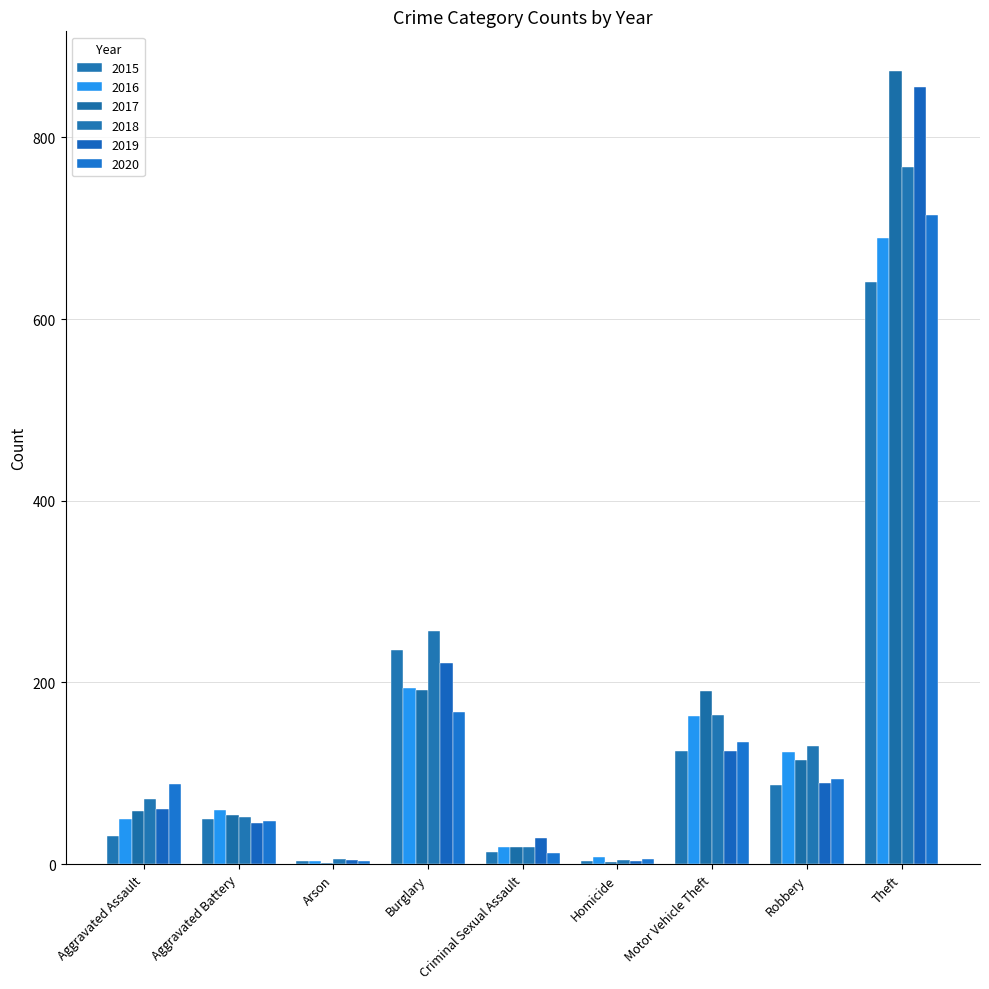

How many categories are shown in the chart?

9